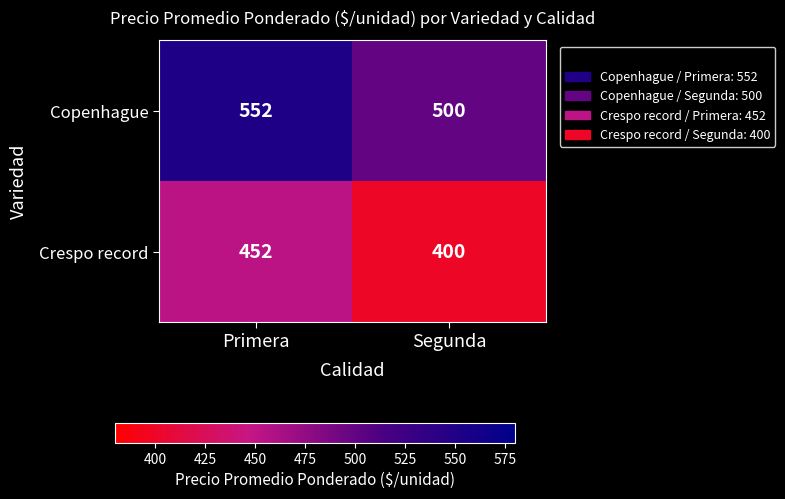

At which category is the sum across all series the highest?

Primera